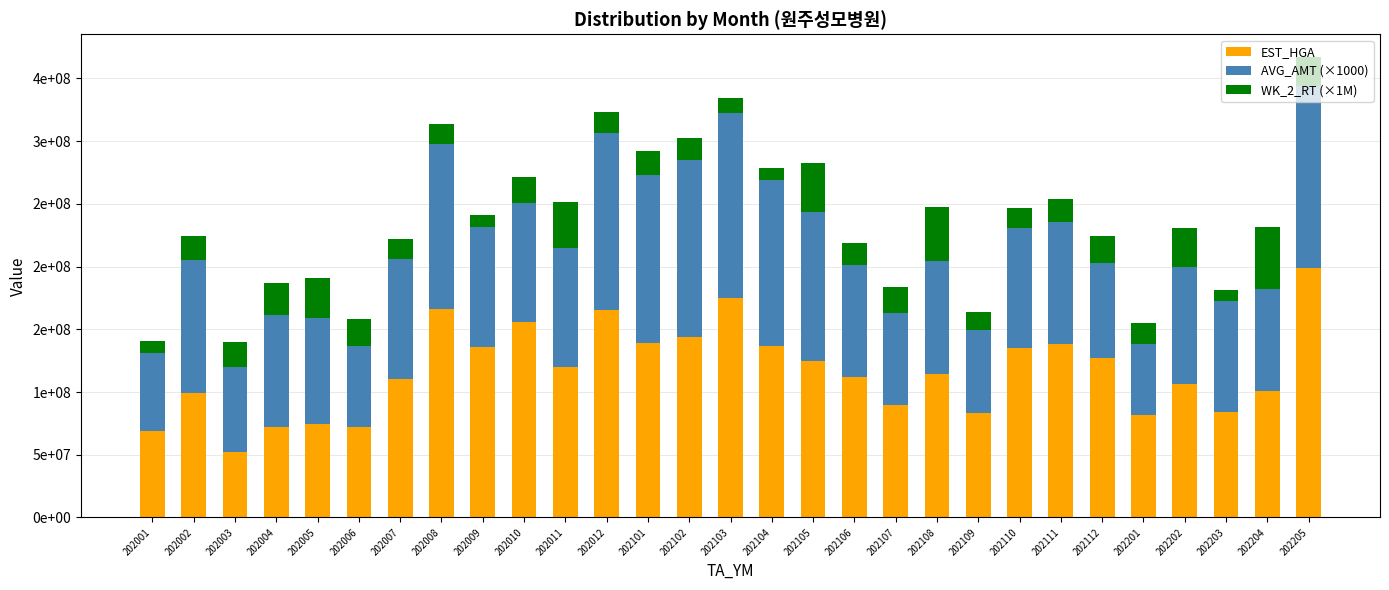

What are all the series names shown in the legend?

EST_HGA, AVG_AMT (×1000), WK_2_RT (×1M)